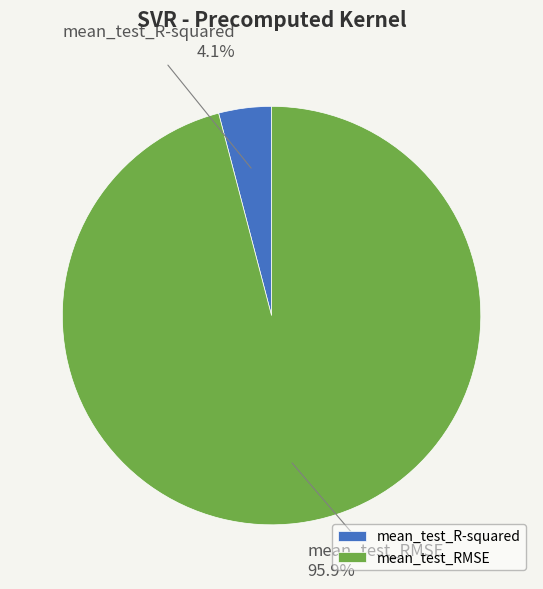

Is it true that mean_test_R-squared is 4% of the pie?

True